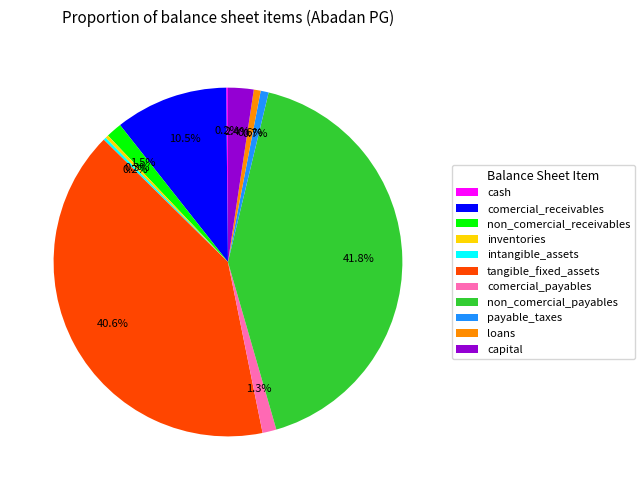

To the nearest percent, what percentage of the pie is capital?

2%